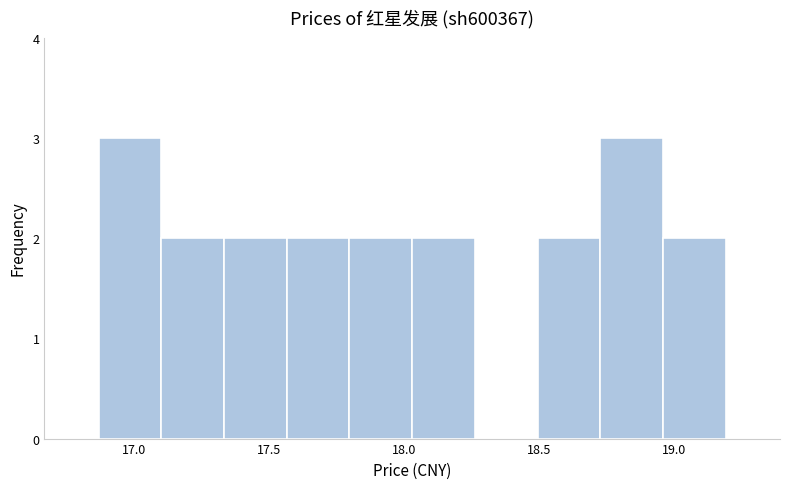

Reading left to right, list every bar in this chart as the range it spans on the x-axis followed by its height. Neither the bar edges nor the heights are printed on the chart, so give them approximately, as read against the axes.

16.85 to 17.10: 3
17.10 to 17.35: 2
17.35 to 17.55: 2
17.55 to 17.80: 2
17.80 to 18.05: 2
18.05 to 18.25: 2
18.25 to 18.50: 0
18.50 to 18.75: 2
18.75 to 18.95: 3
18.95 to 19.20: 2